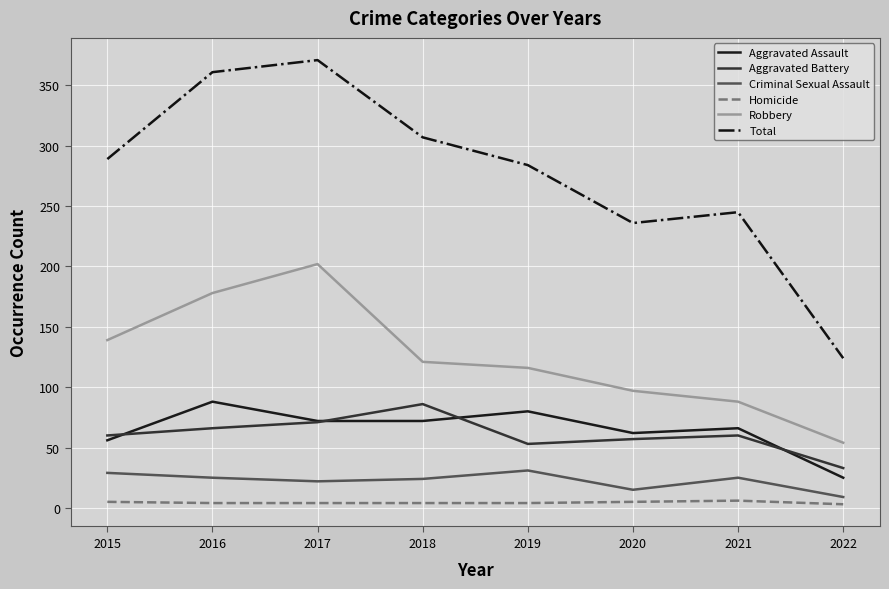

What is the difference between the Total values at 2018 and 2015?

18